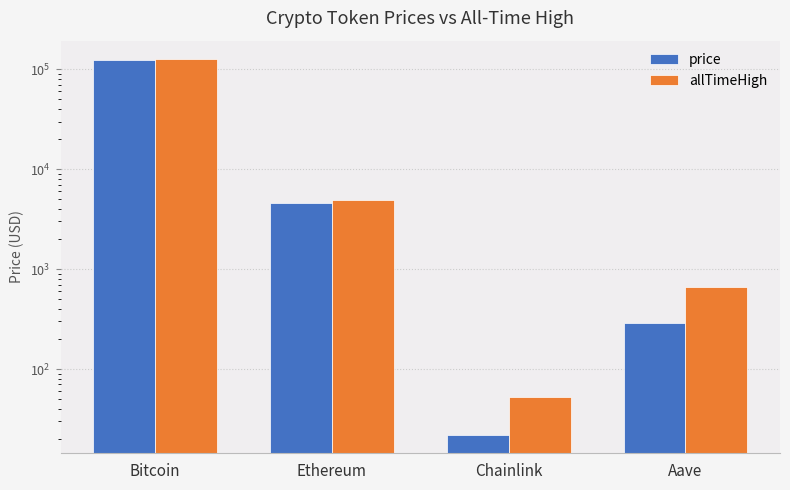

Reading right to left, transcribe all the data shown in this chart.

price: Aave=290.5	Chainlink=22.1	Ethereum=4571.9	Bitcoin=123929.0
allTimeHigh: Aave=661.7	Chainlink=52.7	Ethereum=4946.1	Bitcoin=125506.0